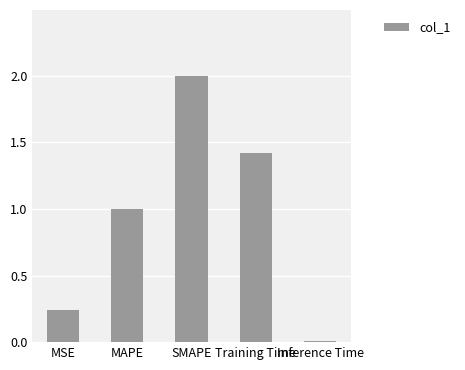

What is the label of the 2nd bar from the left?

MAPE